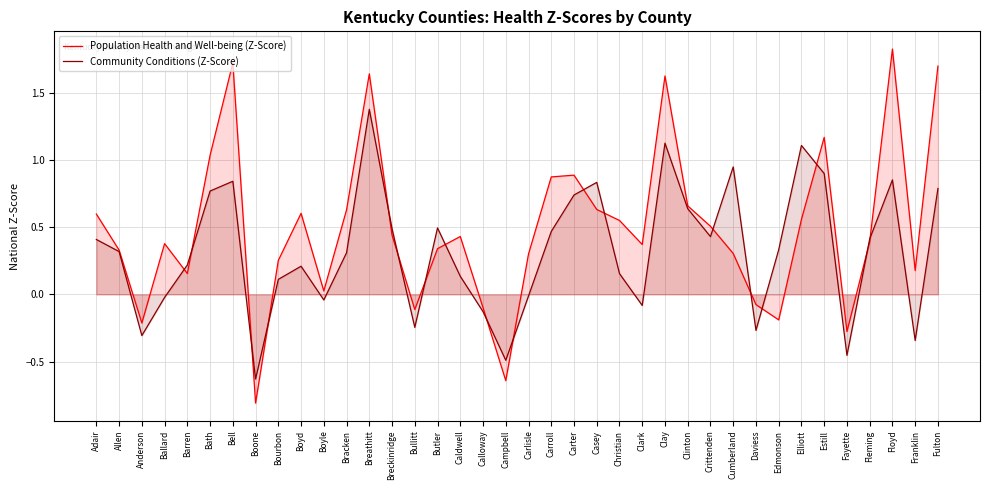

Which series has the widest spread of values?

Population Health and Well-being (Z-Score)